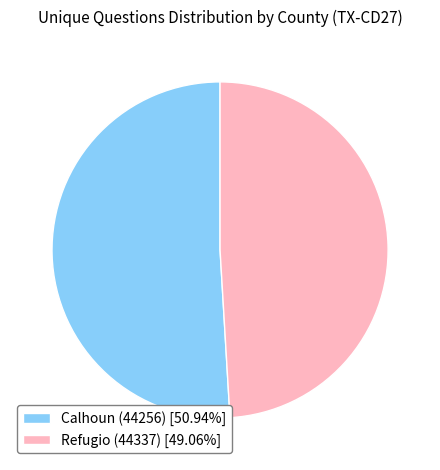

Combined, do Refugio (44337) and Calhoun (44256) account for over 50%?

Yes